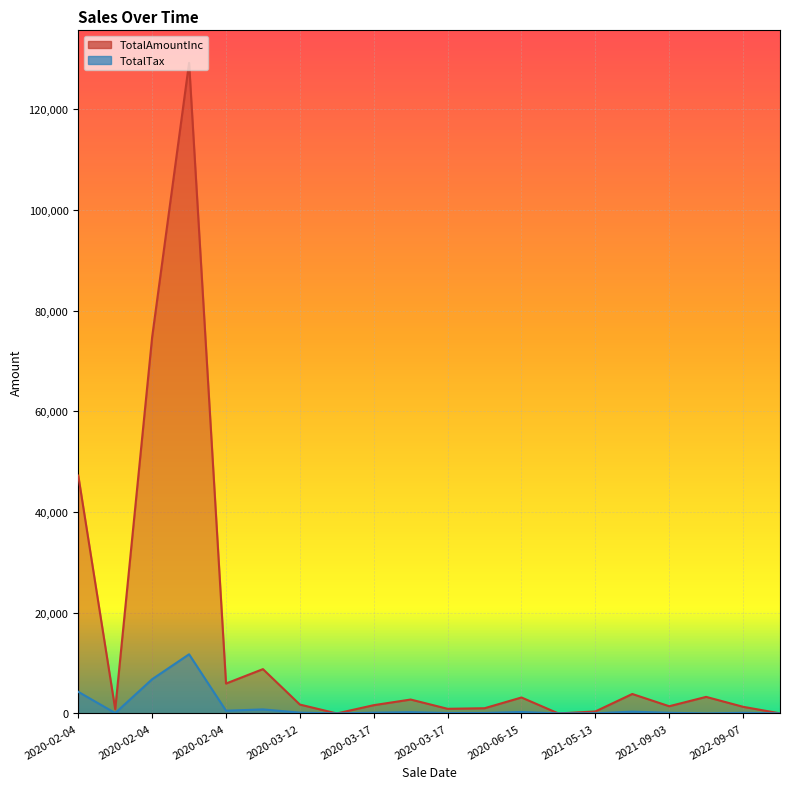

At which category is the sum across all series the highest?

2020-02-04